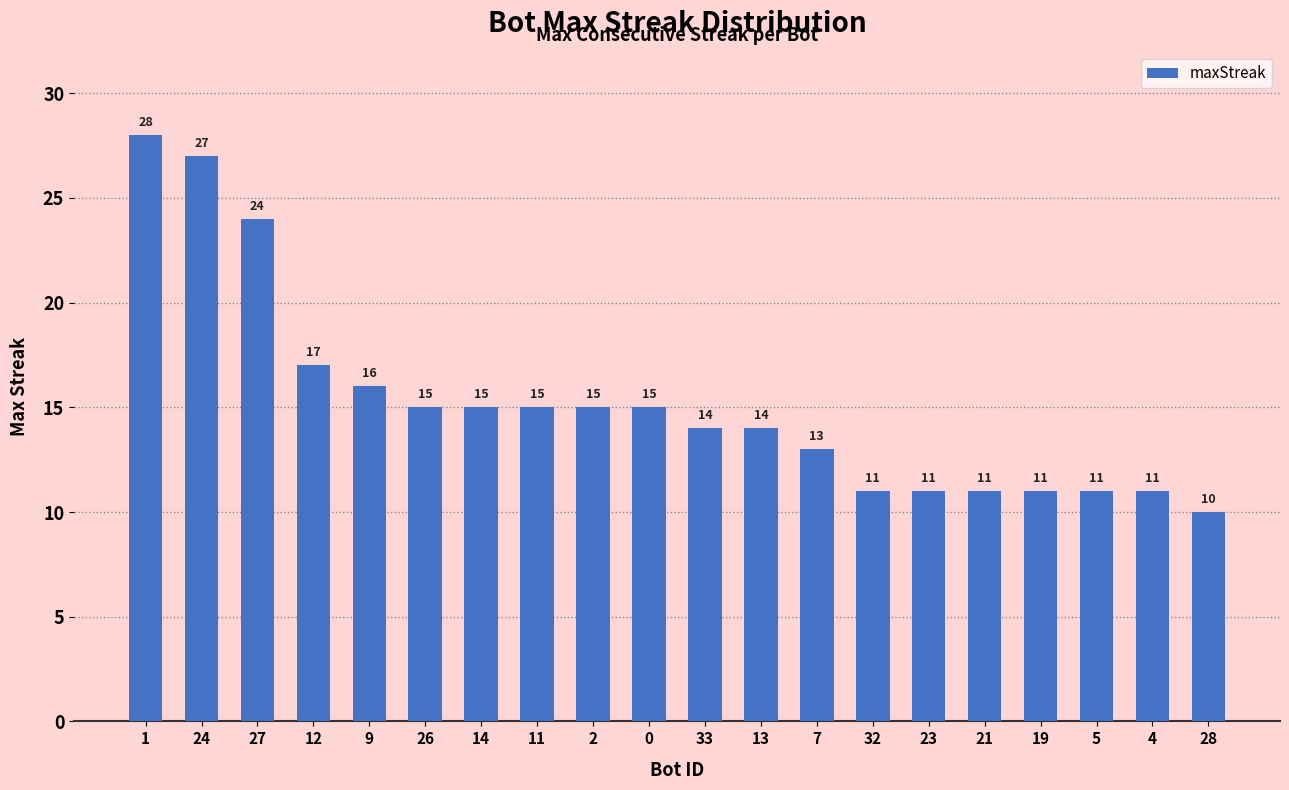

The value at 19 is 6. True or false?

False